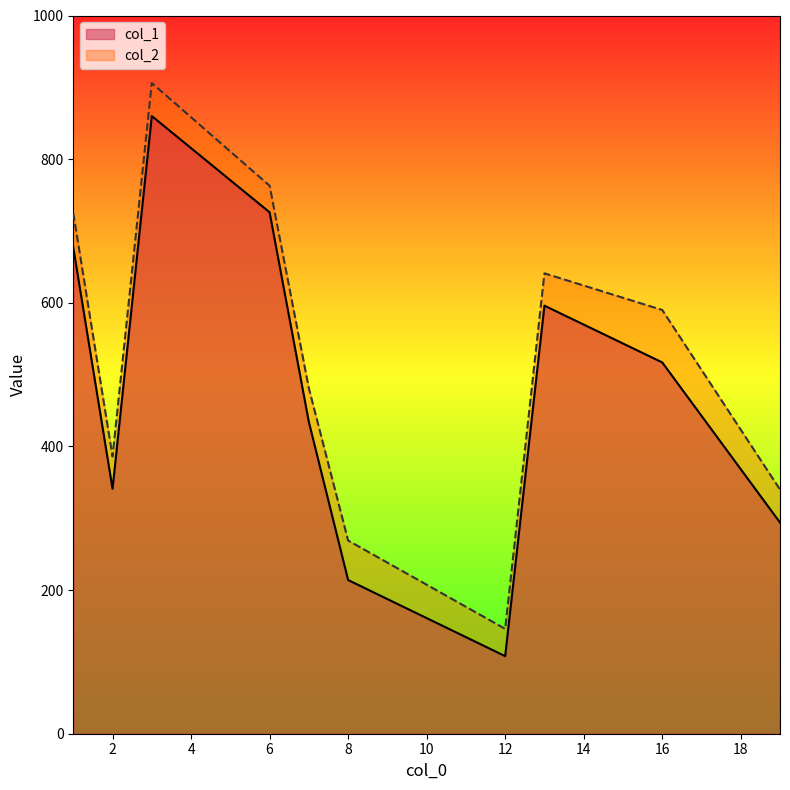

At which label does col_1 reach its minimum?

12